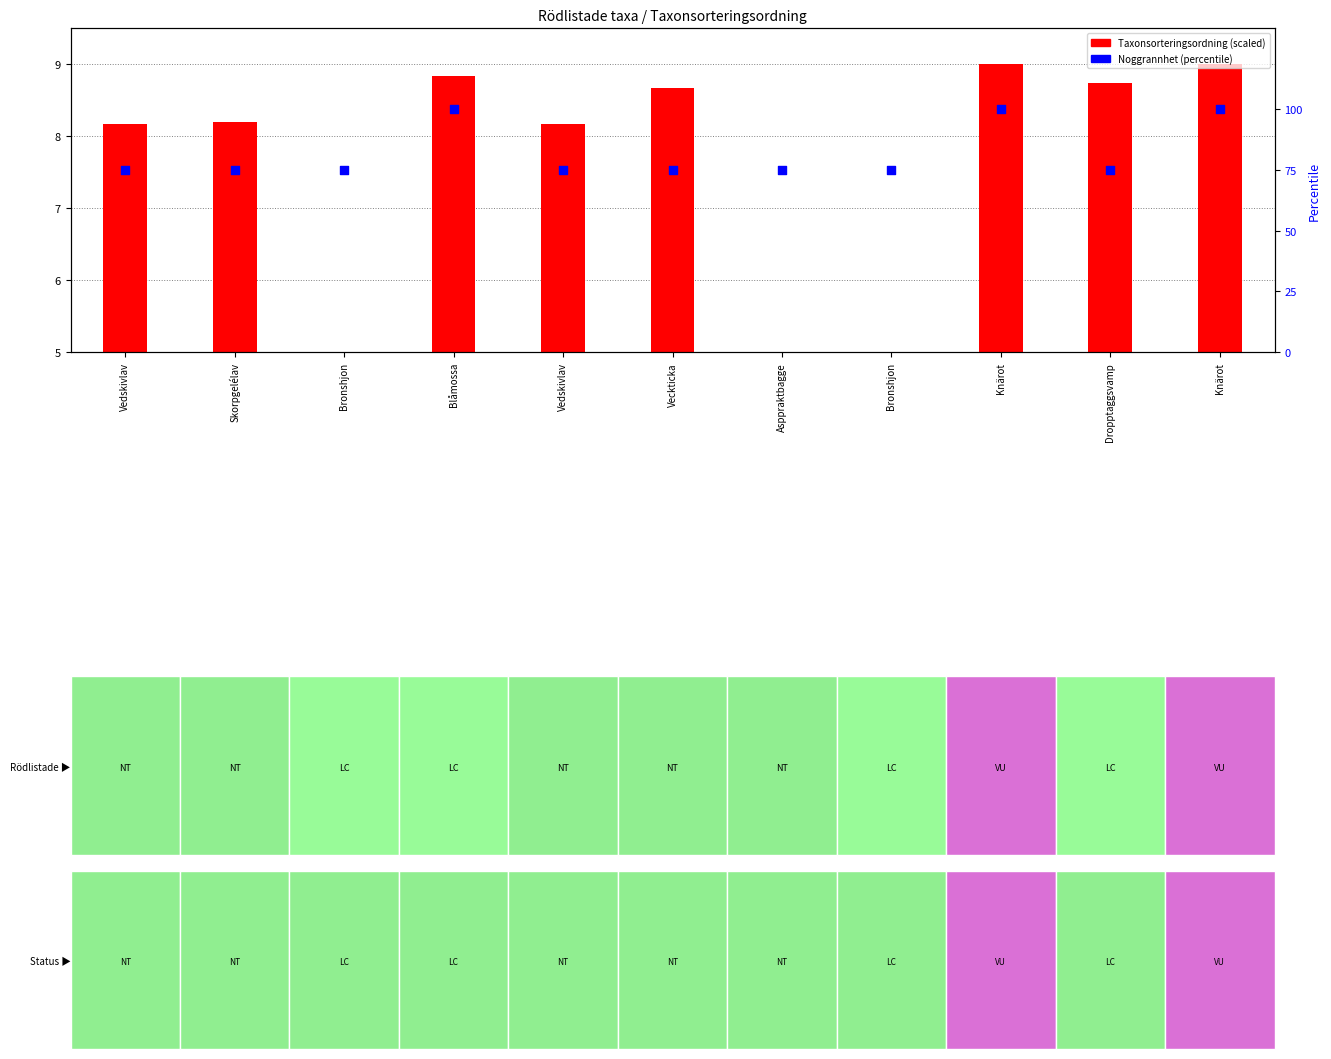

Which series reaches the minimum Y coordinate?

Taxonsorteringsordning (scaled)